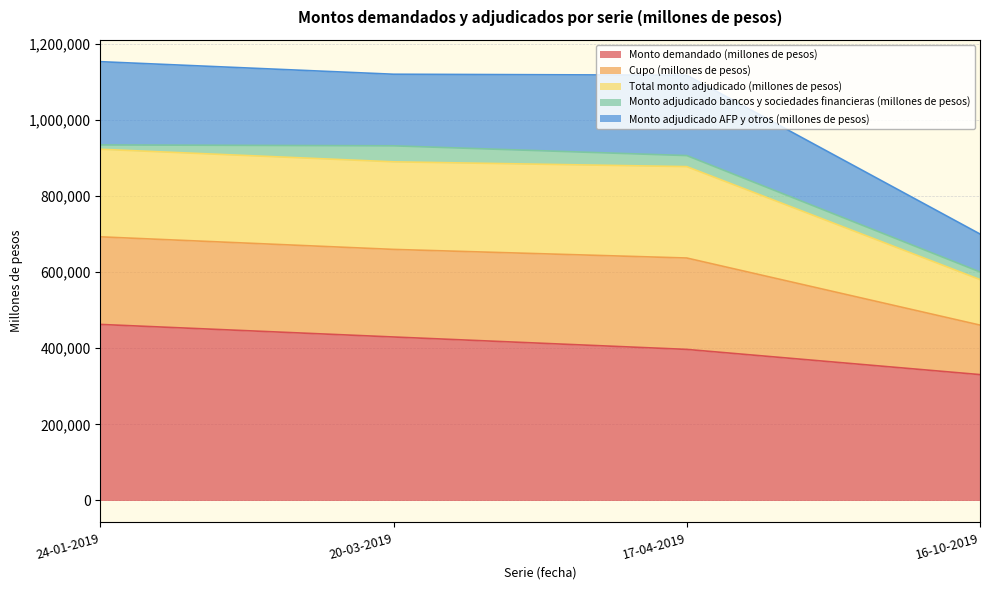

Where is Monto demandado (millones de pesos) nearest to the value 396500?

17-04-2019